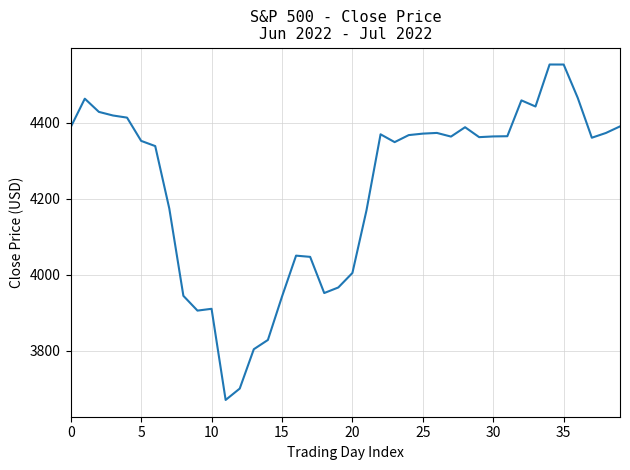

What is the smallest value displayed?

3670.0